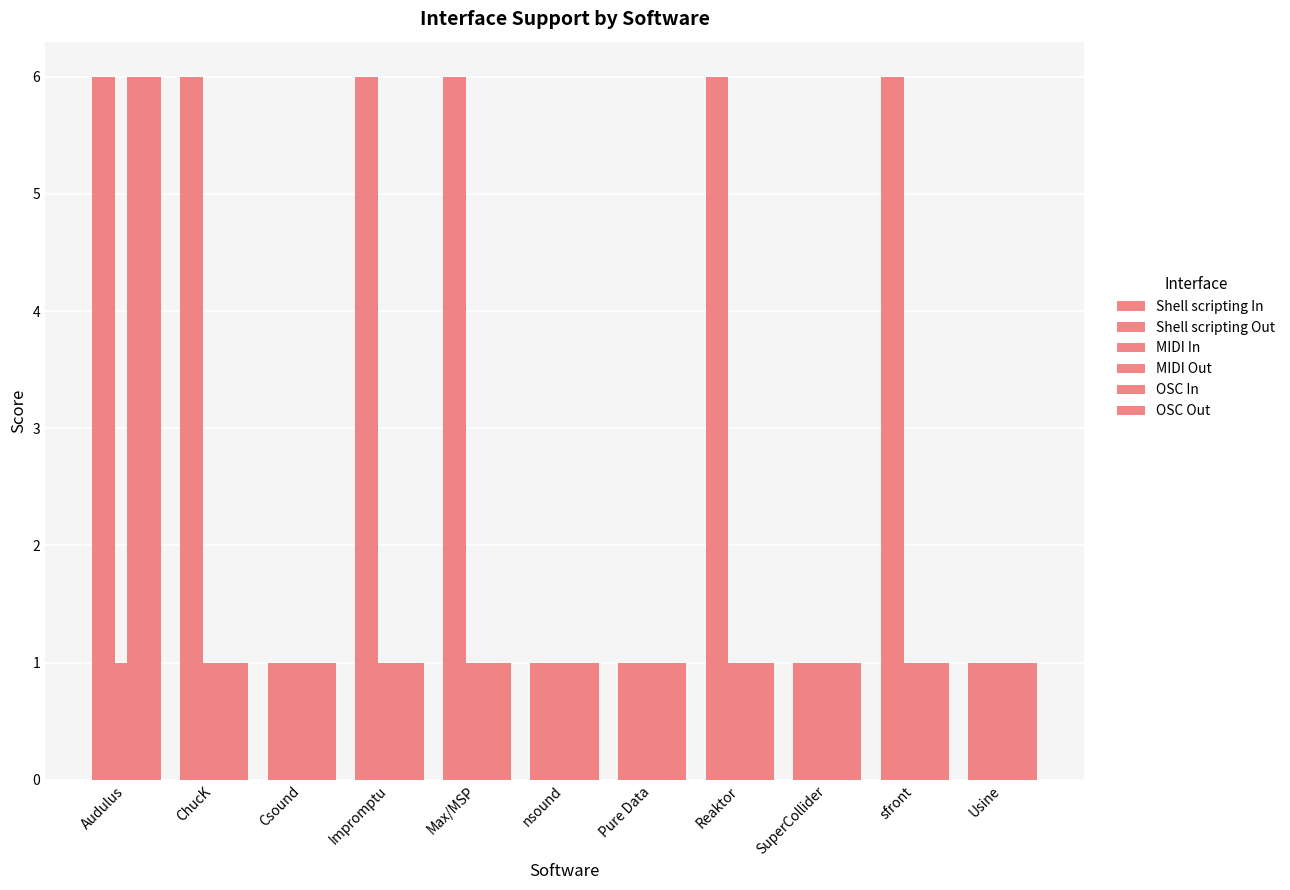

What is the label of the 7th bar from the left?

Pure Data